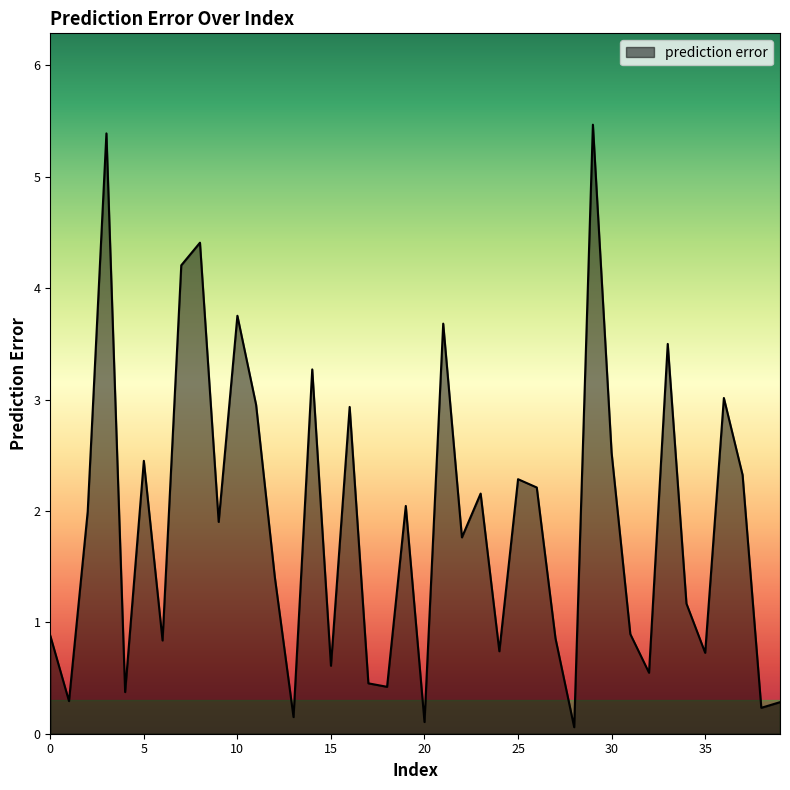

What is the maximum value shown in the chart?

5.5